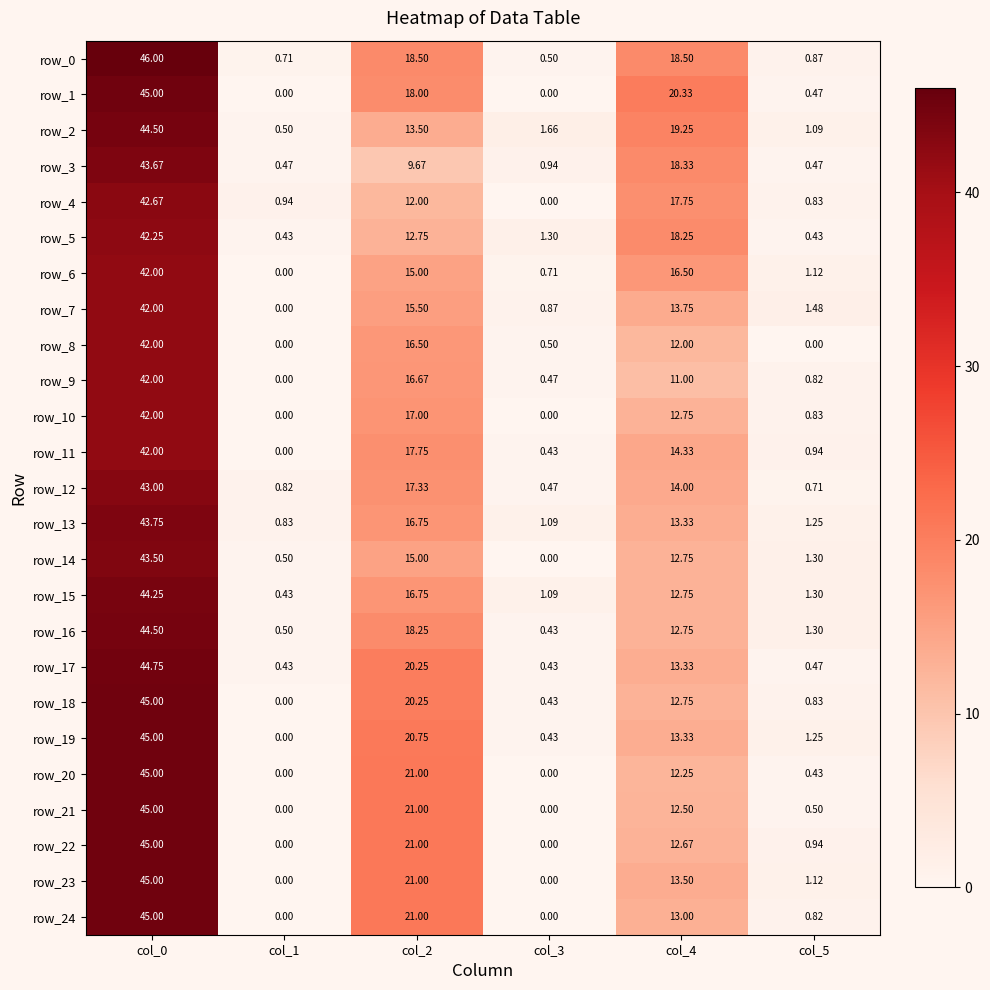

Which series changed the most between col_0 and col_2?

row_3